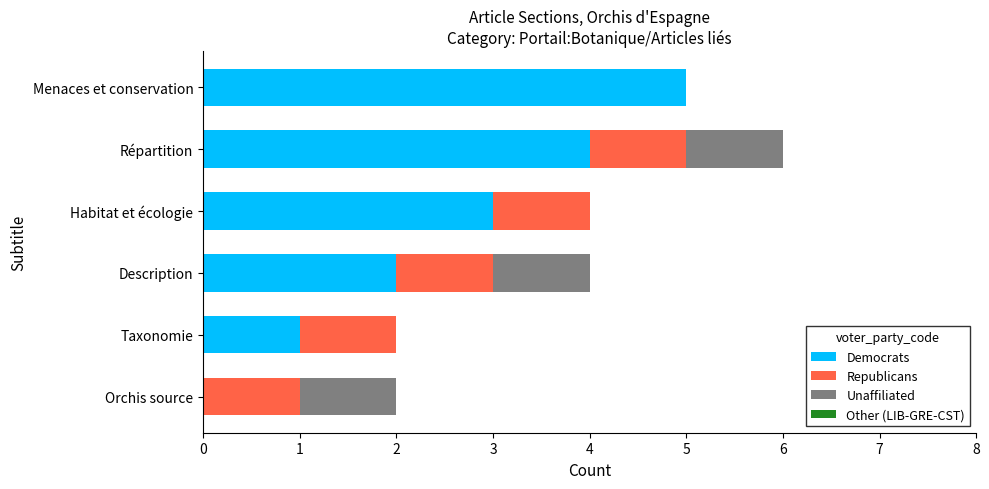

What is the sum of all Democrats values?

15